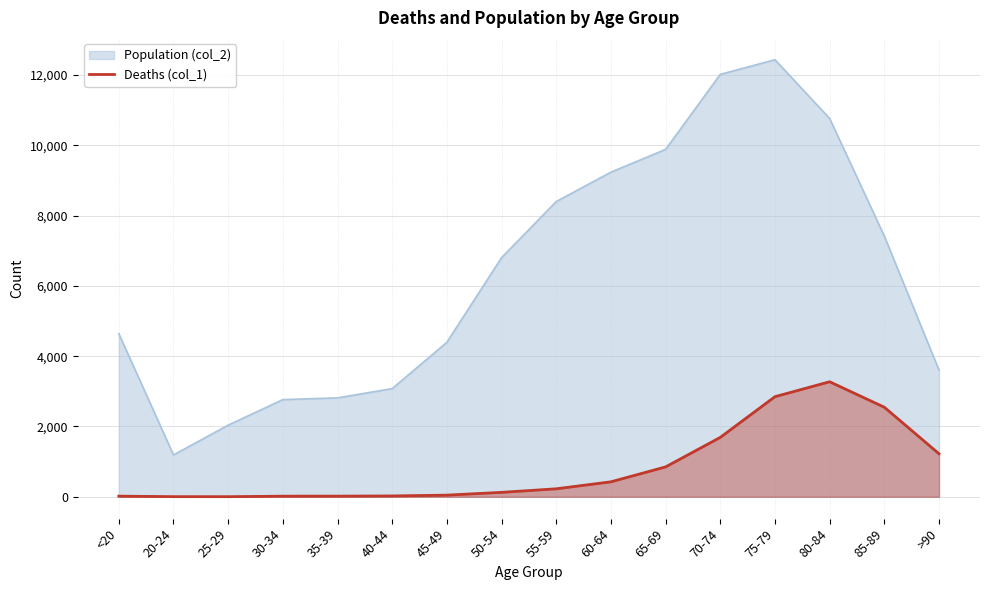

Where is the data nearest to the value 1638?

70-74